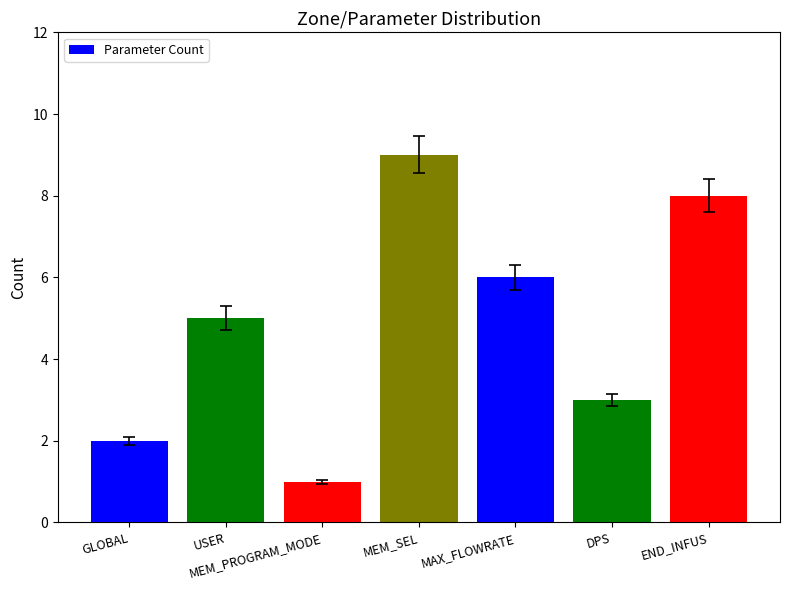

How many data points are less than 5?

3